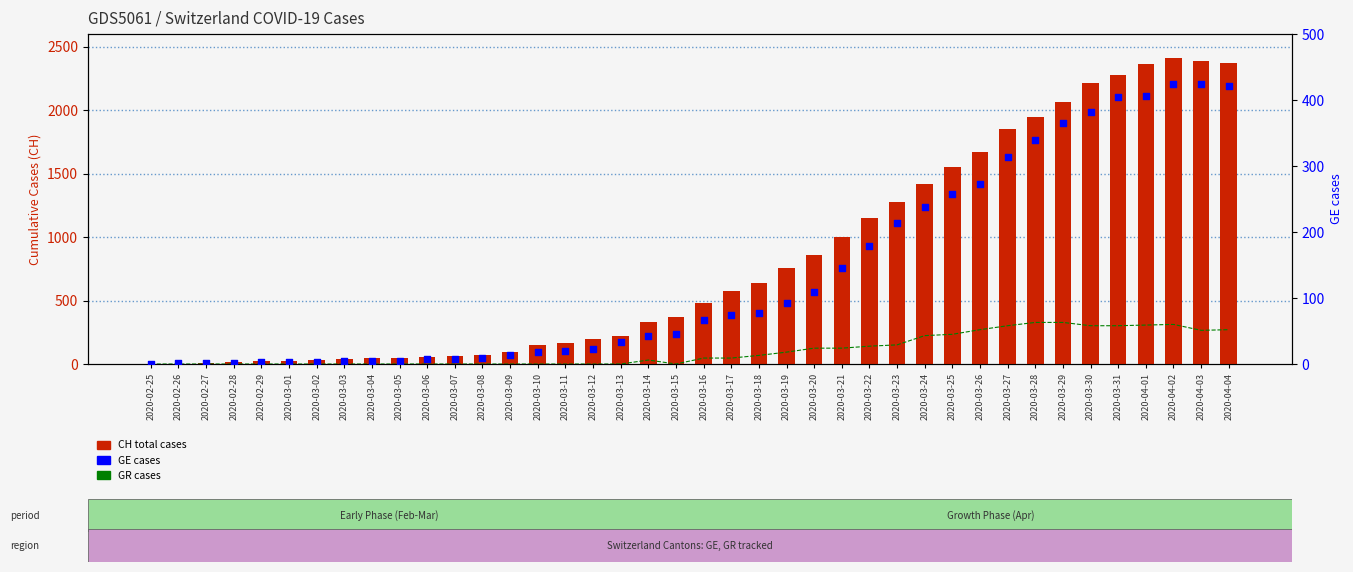

What is the total value across all series at 2020-03-01?

24